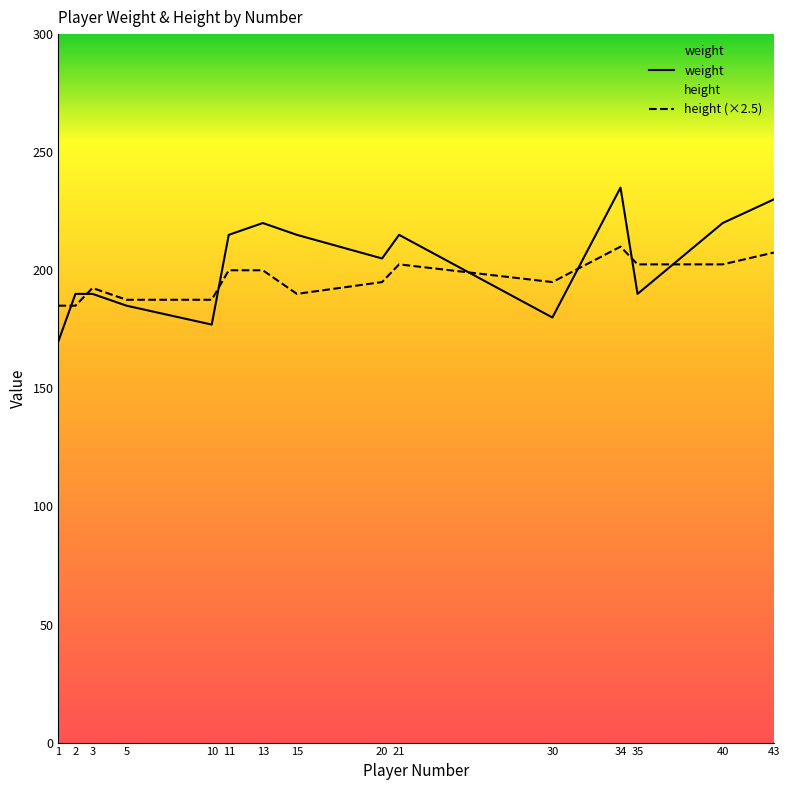

True or false: height (×2.5) has more than 2 points higher than both neighbors.

True